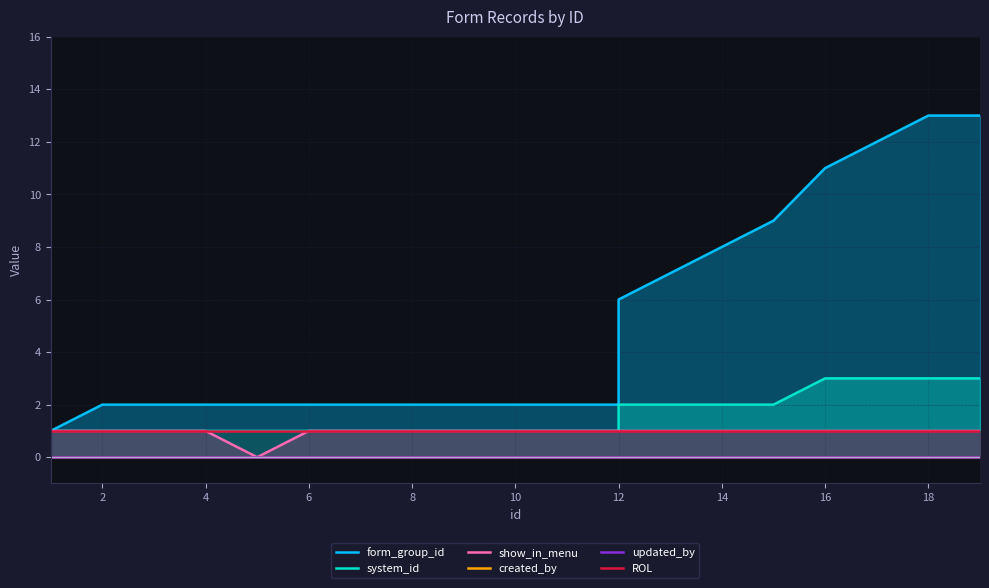

Is the value of show_in_menu at 16 greater than the value of created_by at 10?

Yes